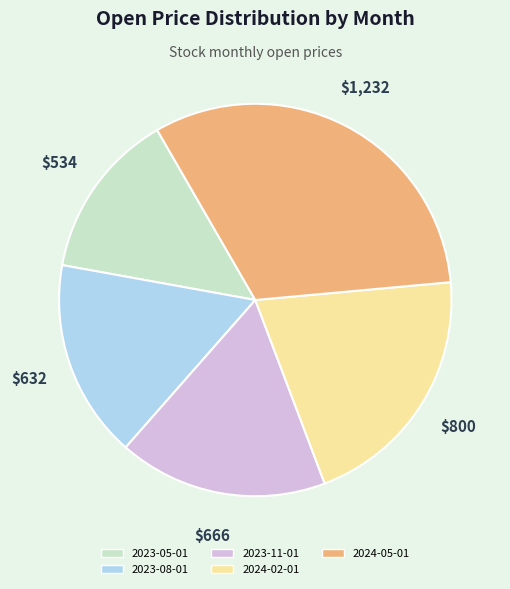

Is there any slice that represents more than half of the pie?

No